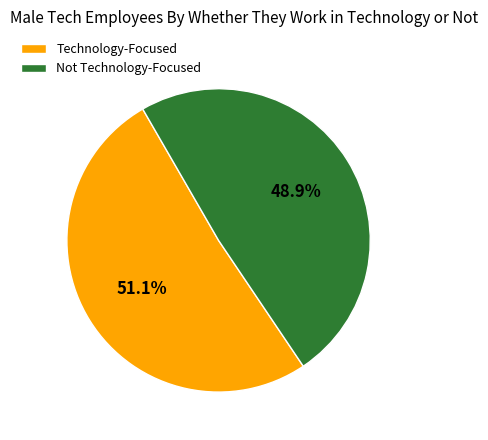

What is the smallest slice in the pie chart?

Not Technology-Focused